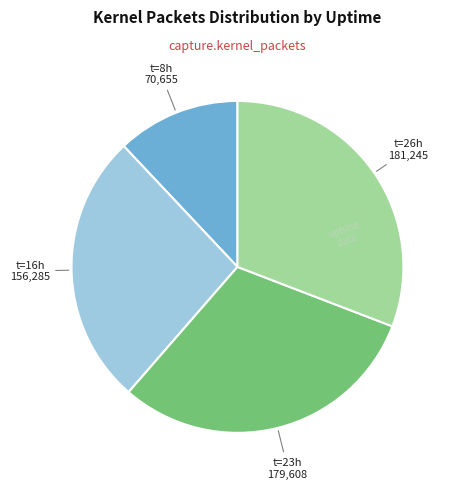

Is there any slice that represents more than half of the pie?

No